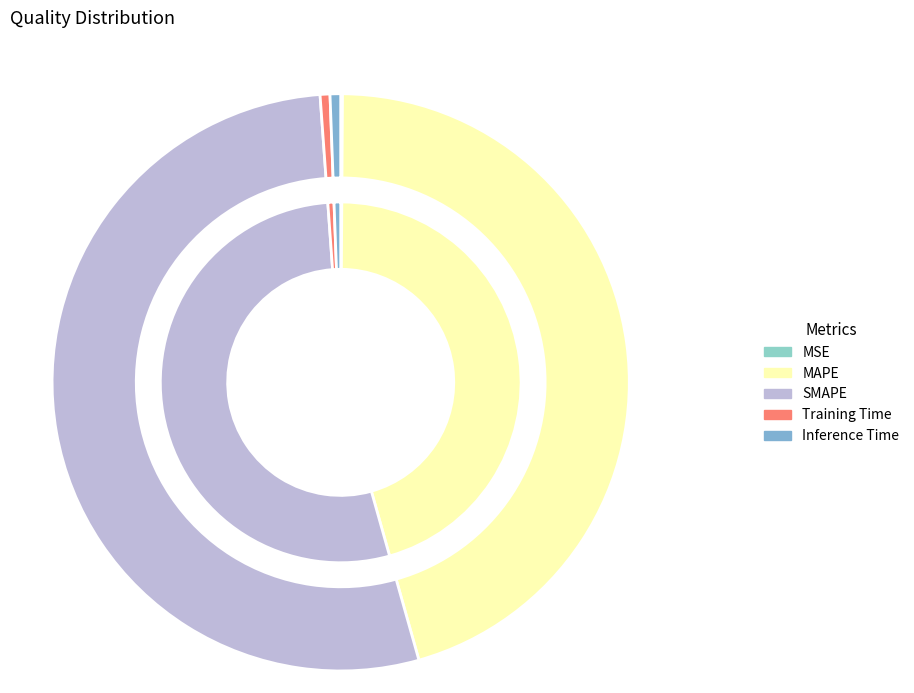

What percentage do MAPE and SMAPE together represent?

98.8%